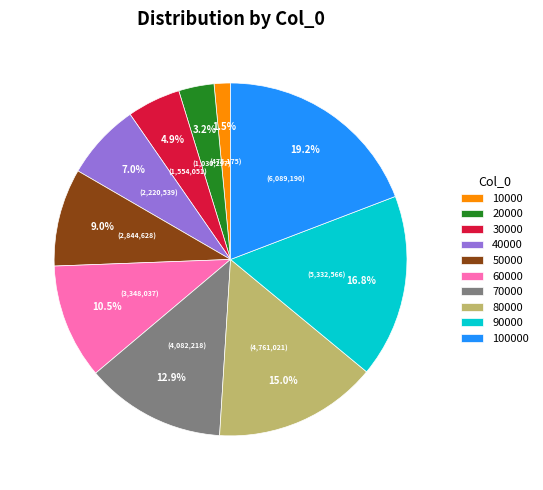

Between 30000 and 80000, which is larger?

80000